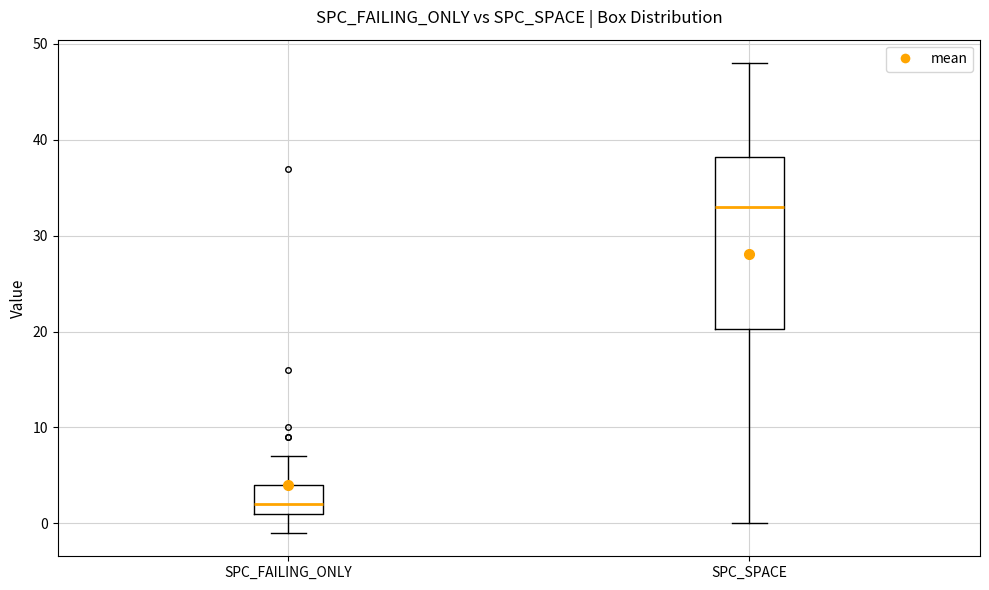

Where does the upper whisker of the box for SPC_FAILING_ONLY end on the y-axis? The values are not printed on the chart, so give them approximately, as read against the axis.

7